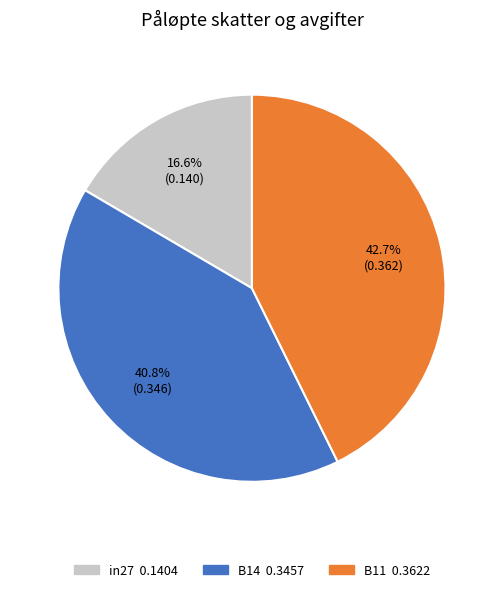

Is it true that B14 is 41% of the pie?

True